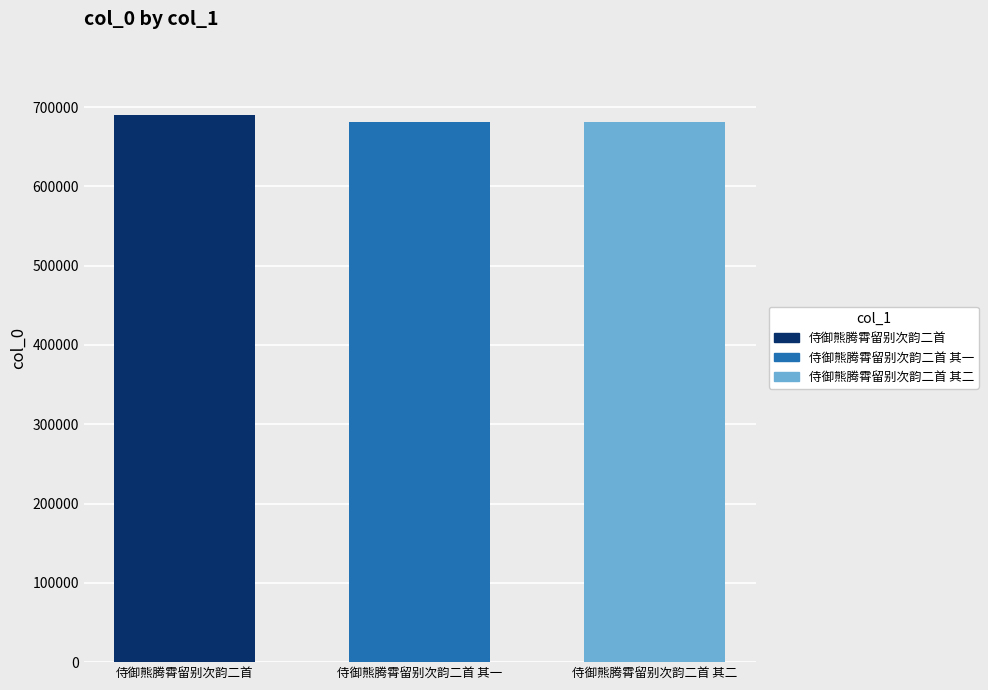

What is the maximum value shown in the chart?

689580